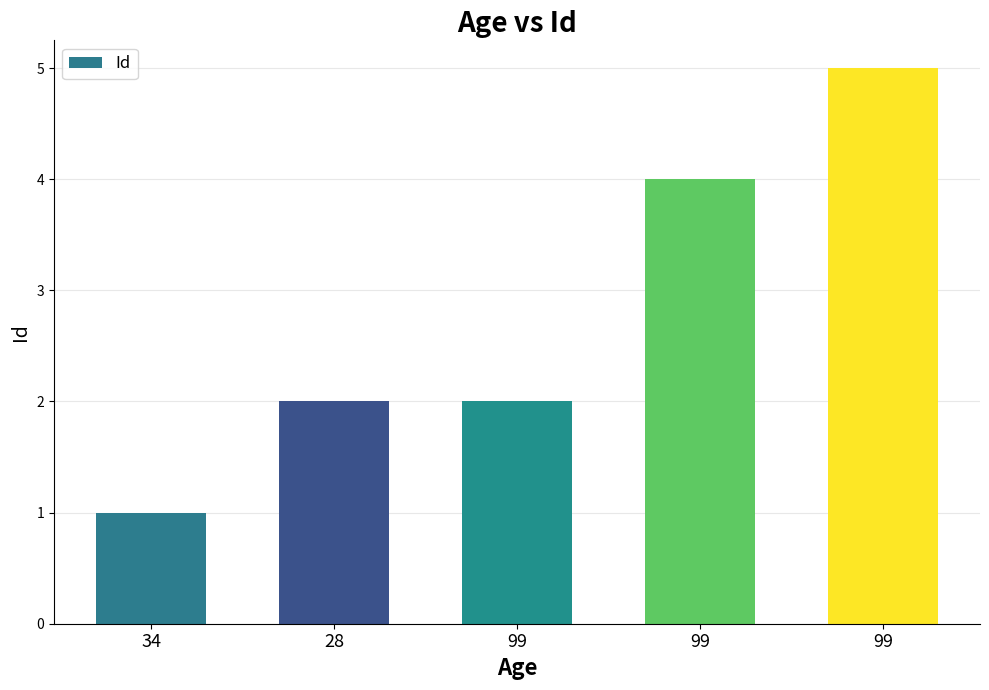

Rank the categories by value from highest to lowest.

99, 99, 28, 99, 34